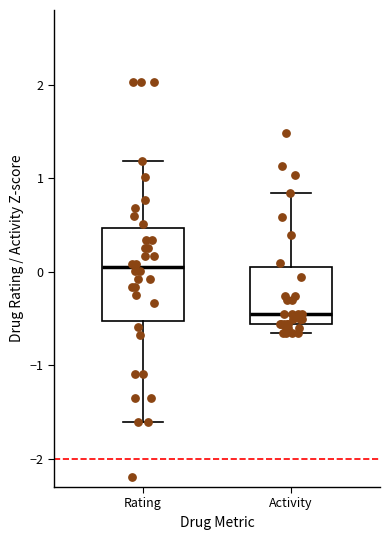

Where does the median line of the box for Activity sit on the y-axis? The values are not printed on the chart, so give them approximately, as read against the axis.

-0.5